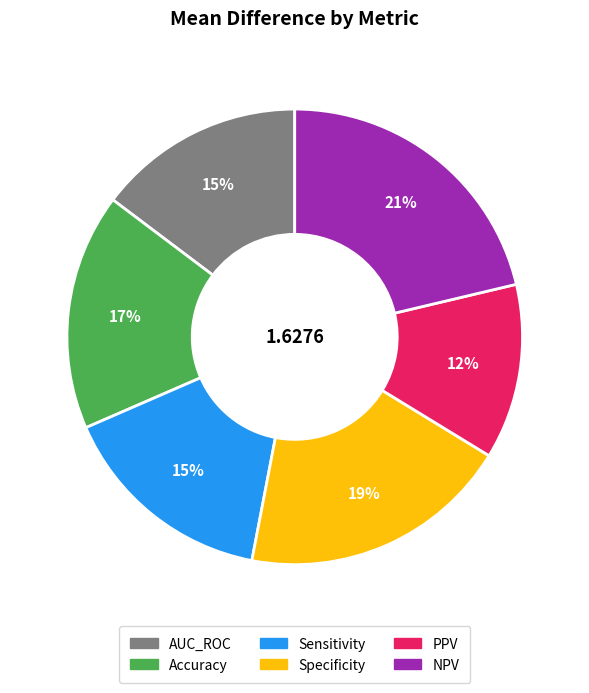

True or false: NPV accounts for 21% of the total.

True